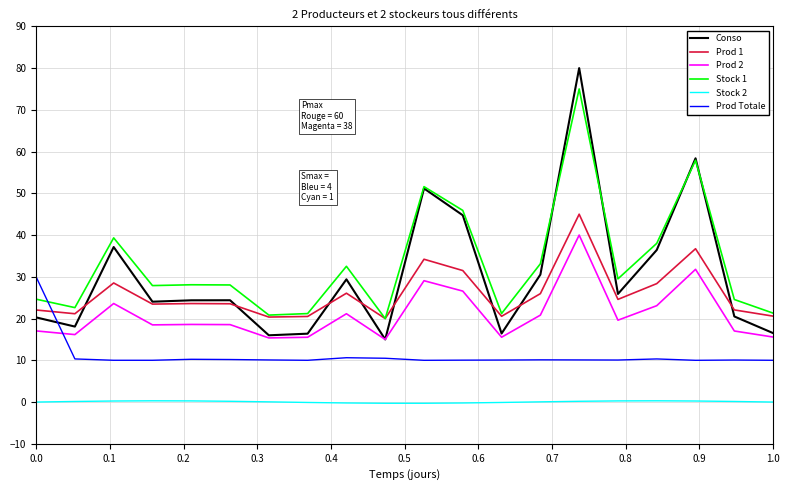

What is the minimum value shown in the chart?

-0.3